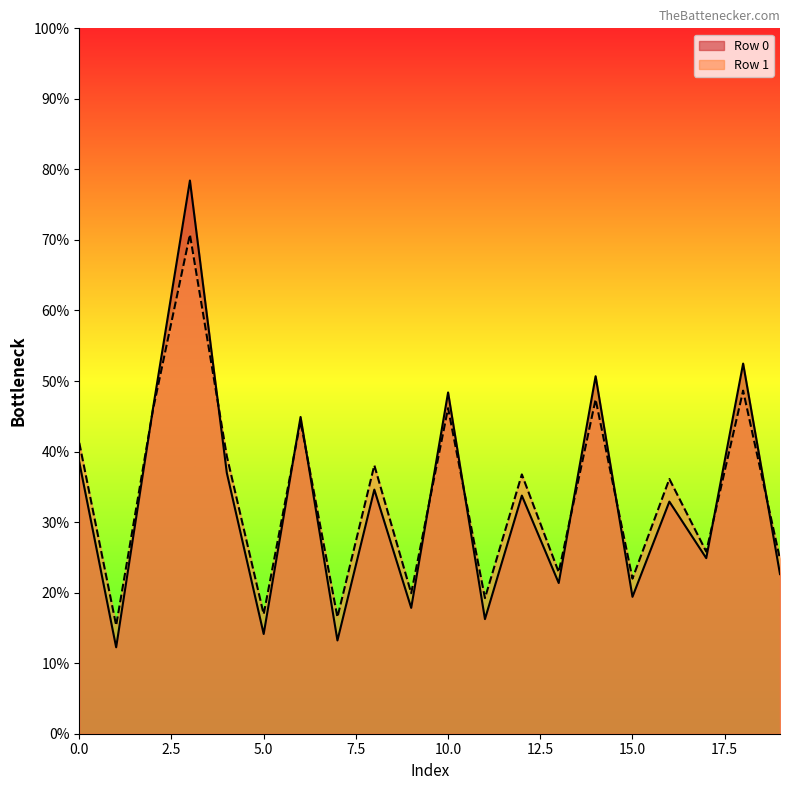

Which series has the widest spread of values?

Row 0